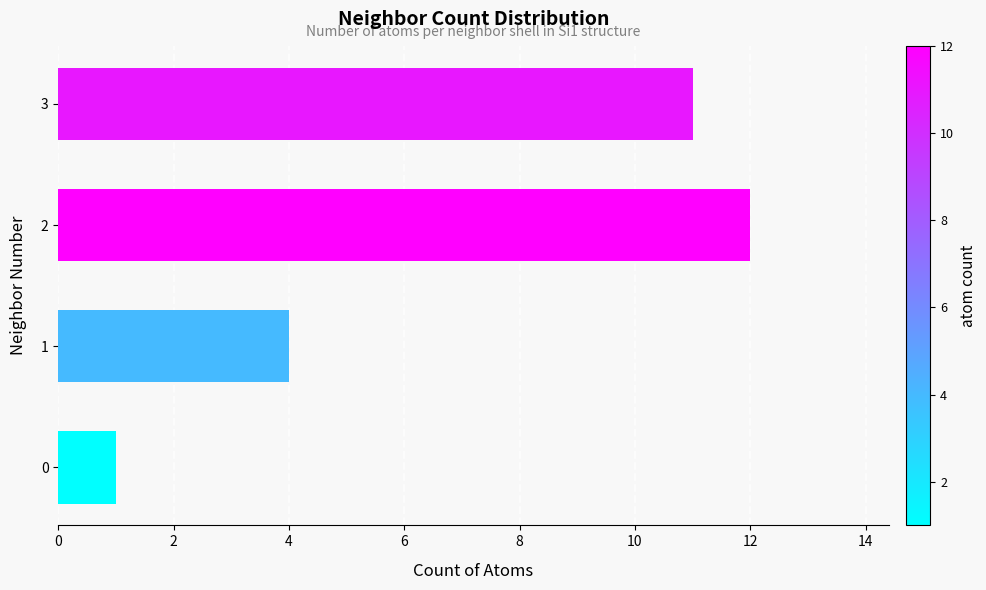

Rank the categories by value from lowest to highest.

0, 1, 3, 2